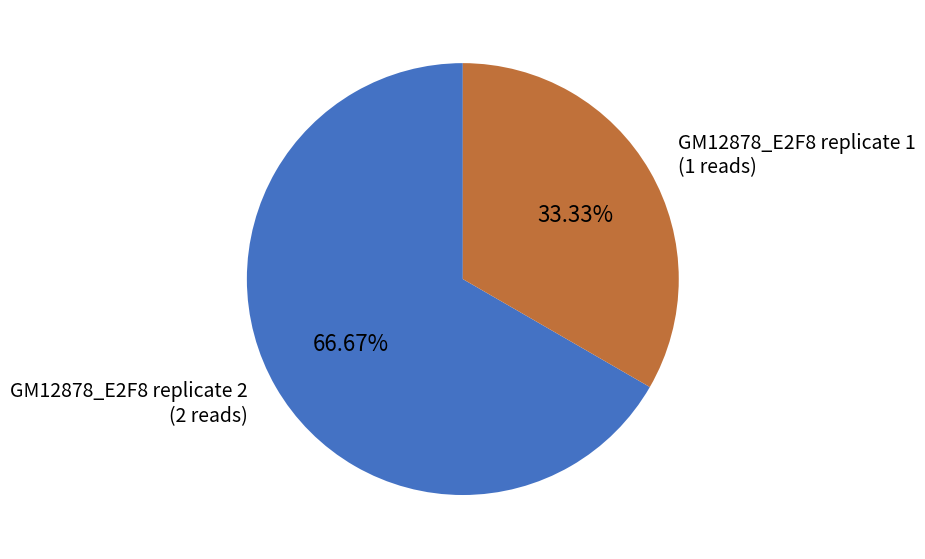

Approximately how many times larger is the value at GM12878_E2F8 replicate 1 compared to GM12878_E2F8 replicate 2?

0.5